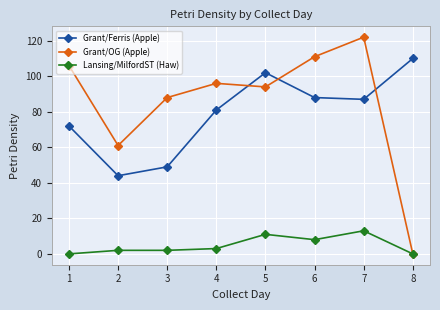

True or false: Lansing/MilfordST (Haw) has more than 0 points higher than both neighbors.

True